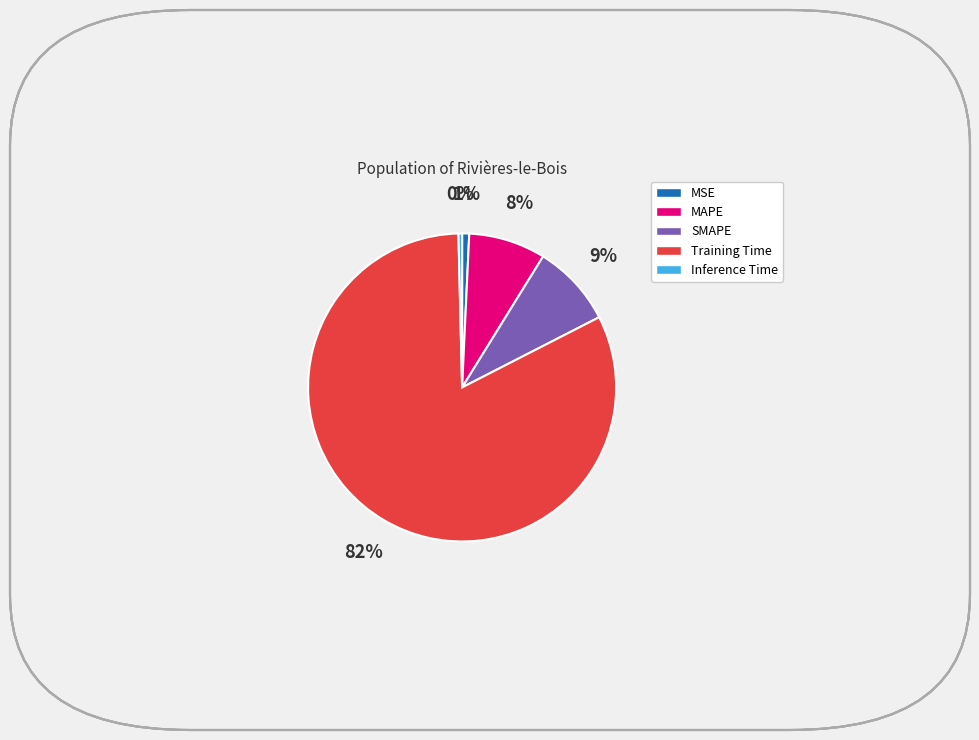

Is the sum of MAPE and SMAPE greater than half?

No